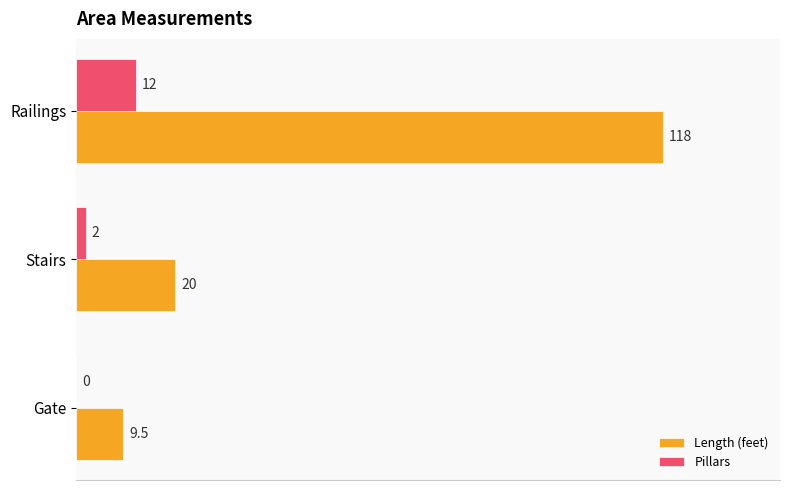

Between Stairs and Railings, which series saw the biggest shift?

Length (feet)